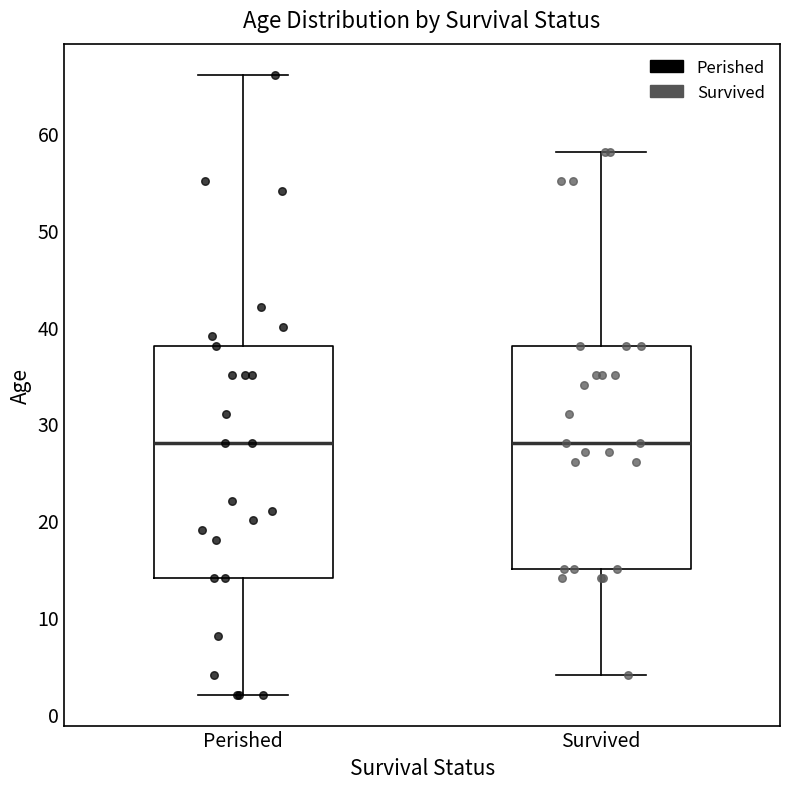

Reading left to right, read every box against the y-axis: the position of its median line, the range the box covers, and the ends of its whiskers. The values are not printed on the chart, so give them approximately, as read against the axis.

Perished: median 28, box 14 to 38, whiskers 2 to 66
Survived: median 28, box 15 to 38, whiskers 4 to 58